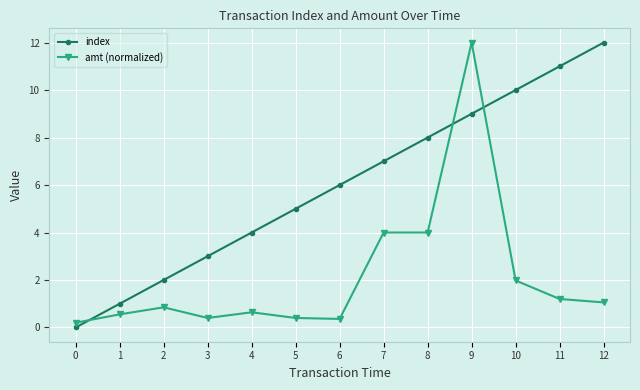

Does the chart display data point markers on the line(s)?

Yes